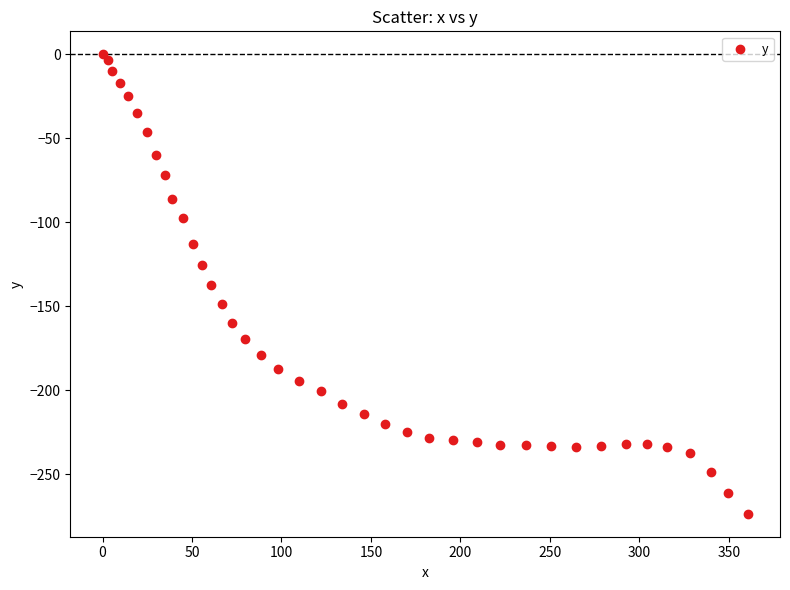

What is the range of Y values (max minus min)?

273.4